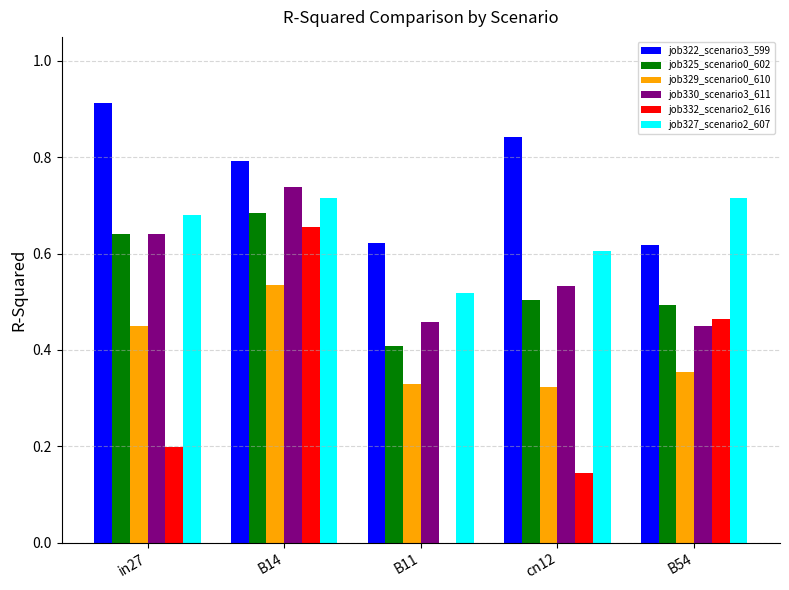

Is the value of job322_scenario3_599 at cn12 greater than the value of job325_scenario0_602 at B11?

Yes